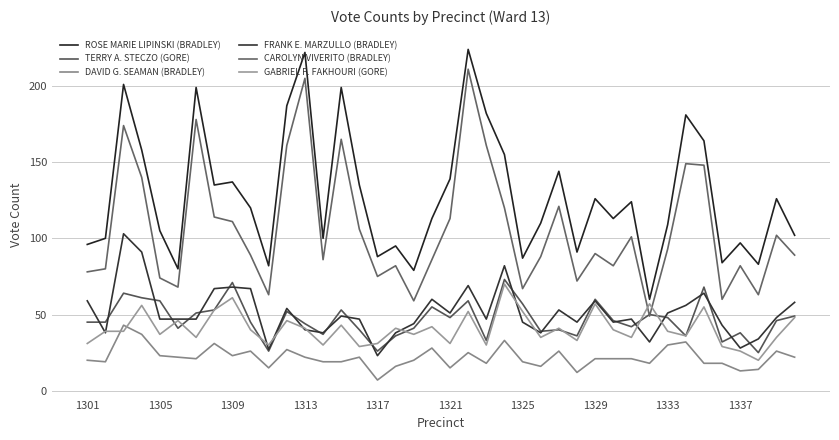

What is the sum of all ROSE MARIE LIPINSKI (BRADLEY) values?

5132